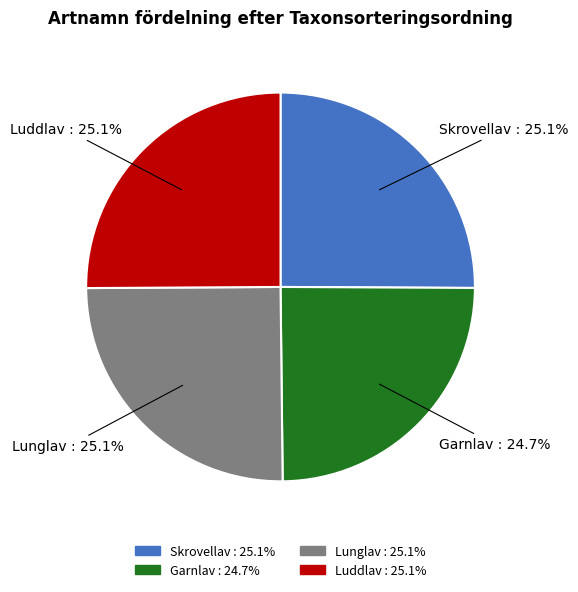

Count the number of slices in the pie.

4